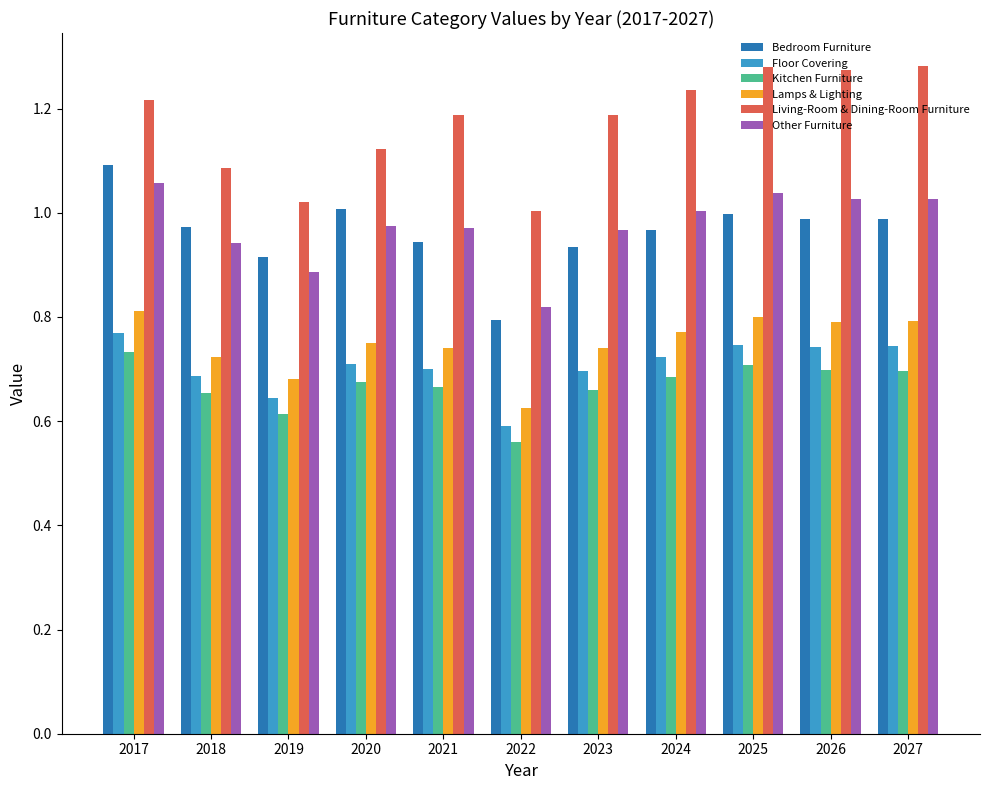

What is the difference between the Kitchen Furniture values at 2017 and 2018?

0.1